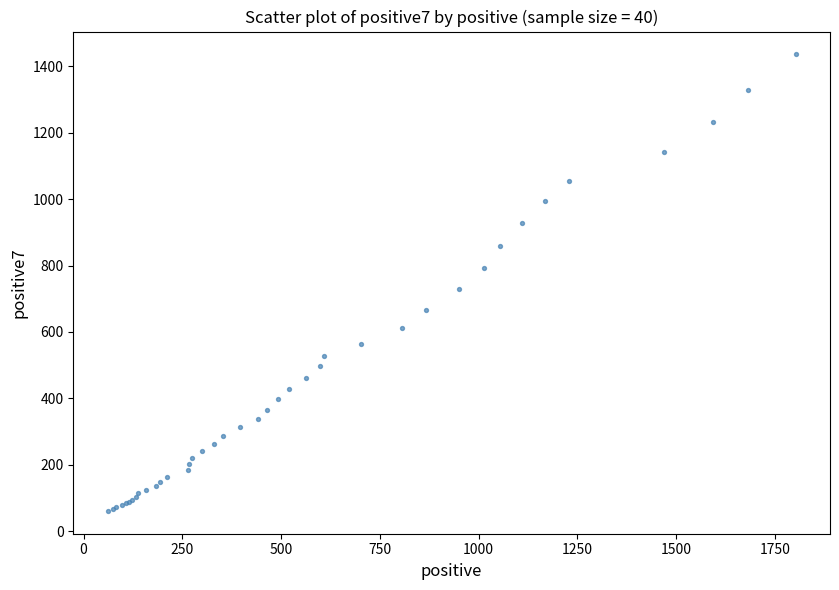

What Y value in the scatter plot is closest to 748?

728.1